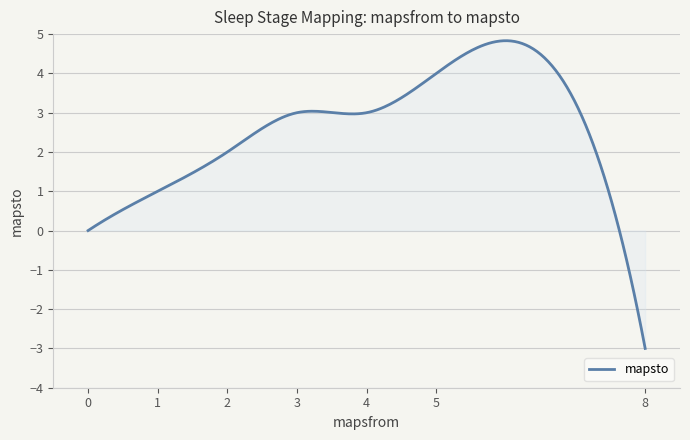

What is the difference between the maximum and minimum values?

7.8